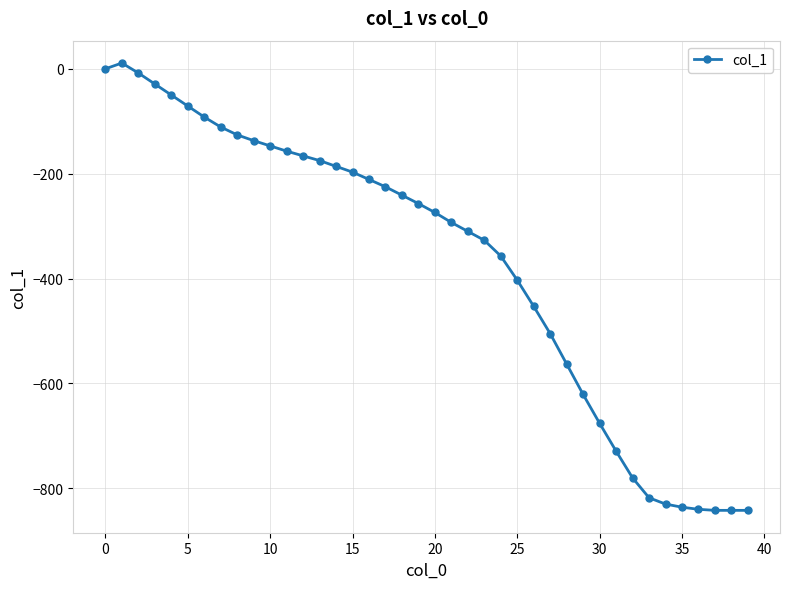

What is the average value?

-368